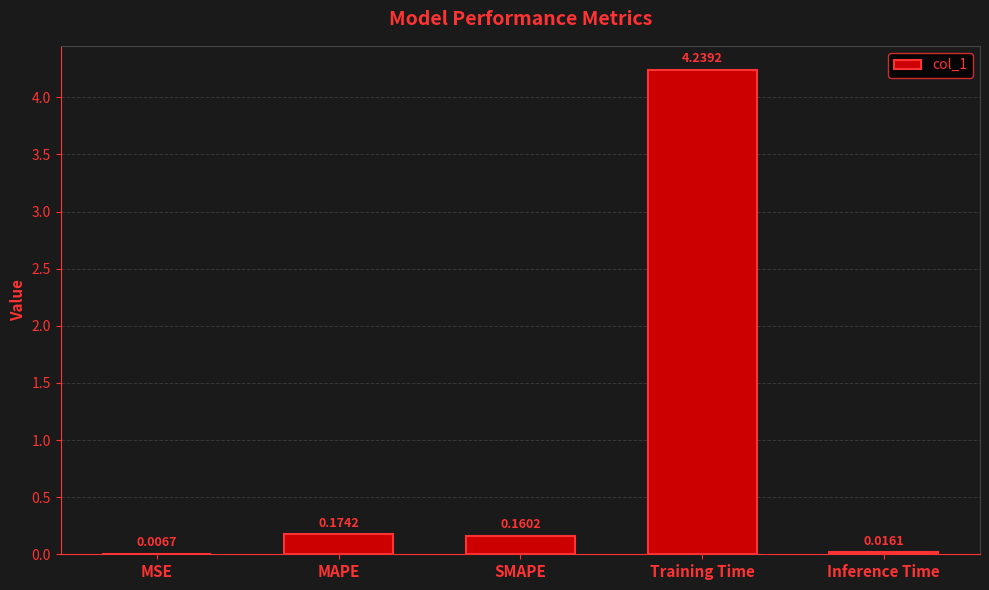

What is the sum of all values?

4.6